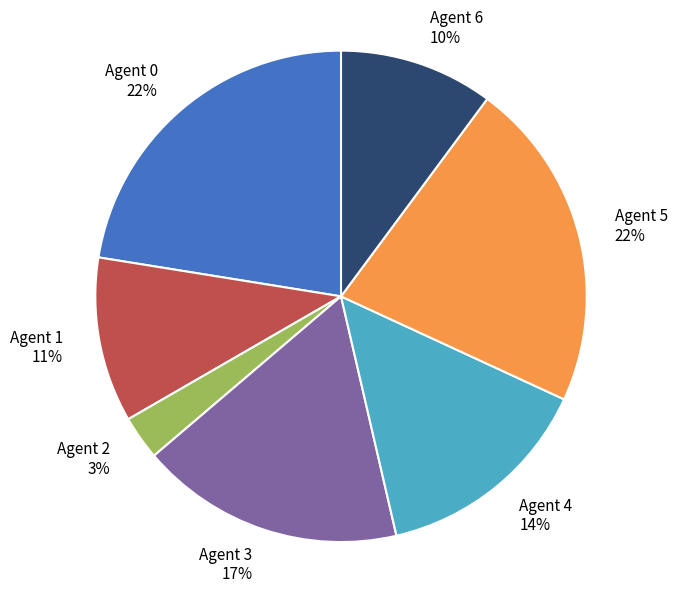

True or false: Agent 3 17% accounts for 17% of the total.

True